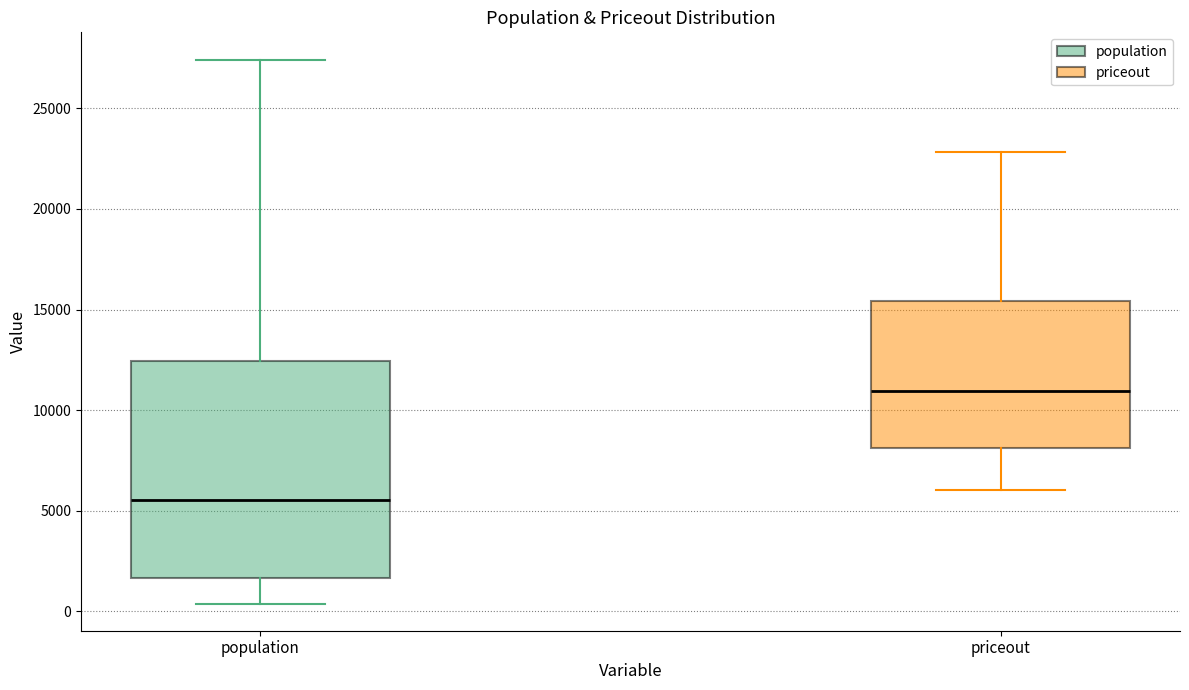

Reading left to right, read every box against the y-axis: the position of its median line, the range the box covers, and the ends of its whiskers. The values are not printed on the chart, so give them approximately, as read against the axis.

population: median 5500, box 1500 to 12500, whiskers 500 to 27500
priceout: median 11000, box 8000 to 15500, whiskers 6000 to 23000